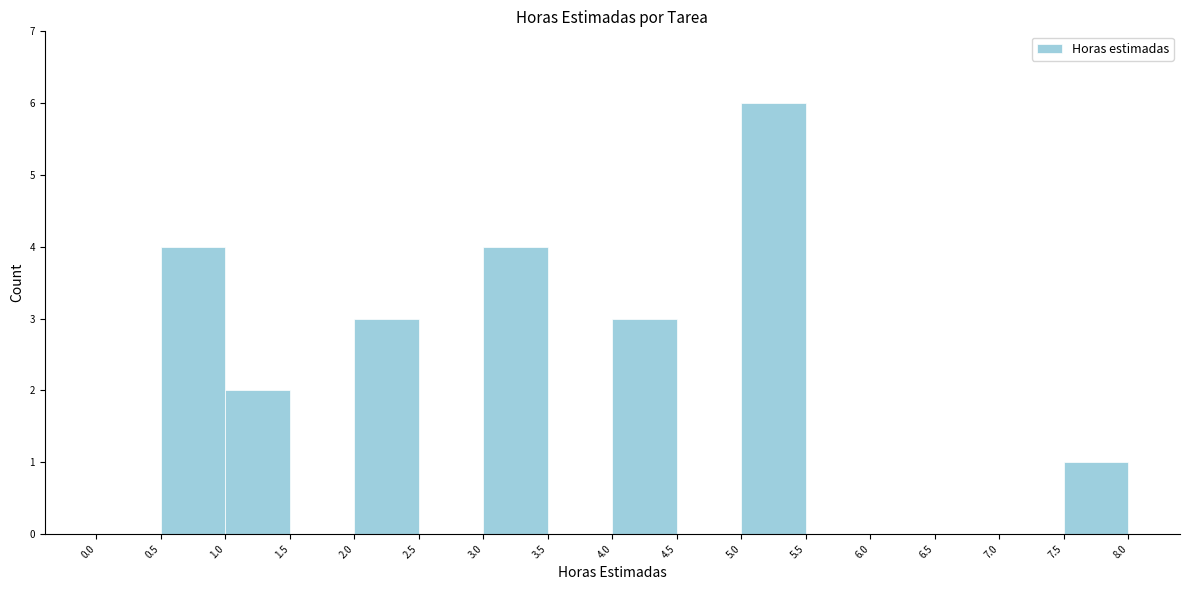

Reading left to right, list every bar in this chart as the range it spans on the x-axis followed by its height. The values are not printed on the chart, so give them approximately, as read against the axis.

0.0 to 0.5: 0
0.5 to 1.0: 4
1.0 to 1.5: 2
1.5 to 2.0: 0
2.0 to 2.5: 3
2.5 to 3.0: 0
3.0 to 3.5: 4
3.5 to 4.0: 0
4.0 to 4.5: 3
4.5 to 5.0: 0
5.0 to 5.5: 6
5.5 to 6.0: 0
6.0 to 6.5: 0
6.5 to 7.0: 0
7.0 to 7.5: 0
7.5 to 8.0: 1